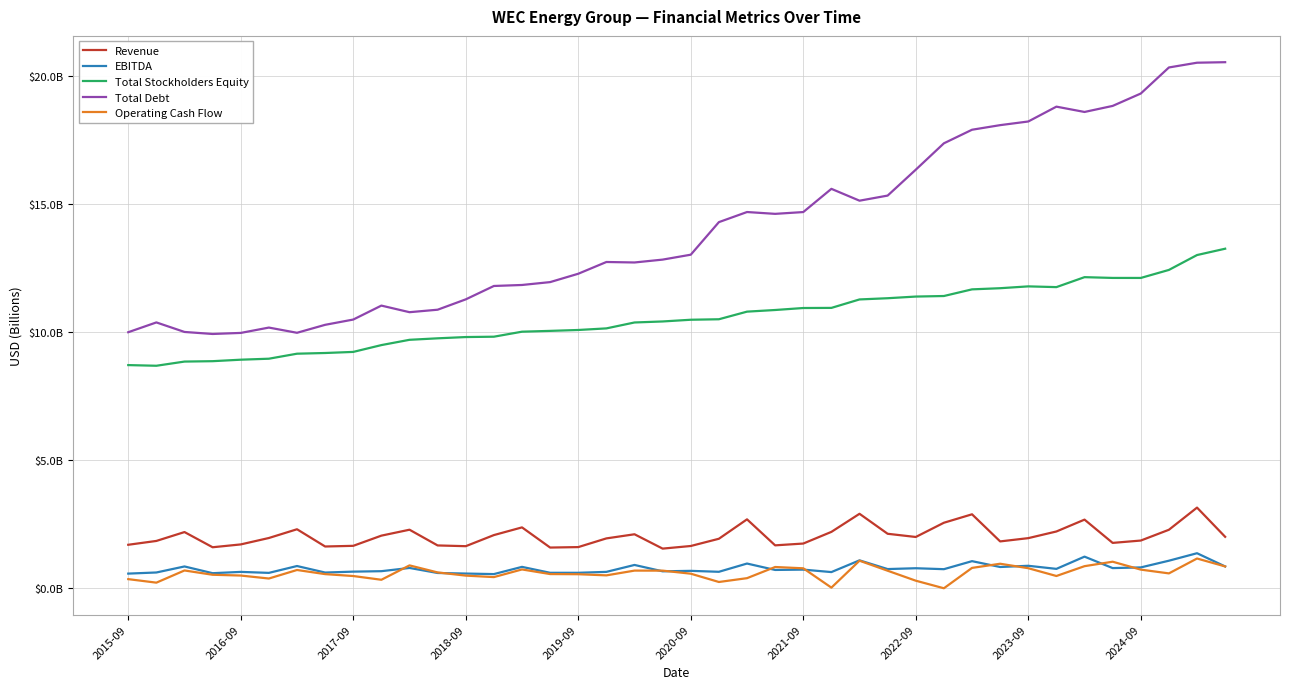

Which category has the highest value across all series?

39